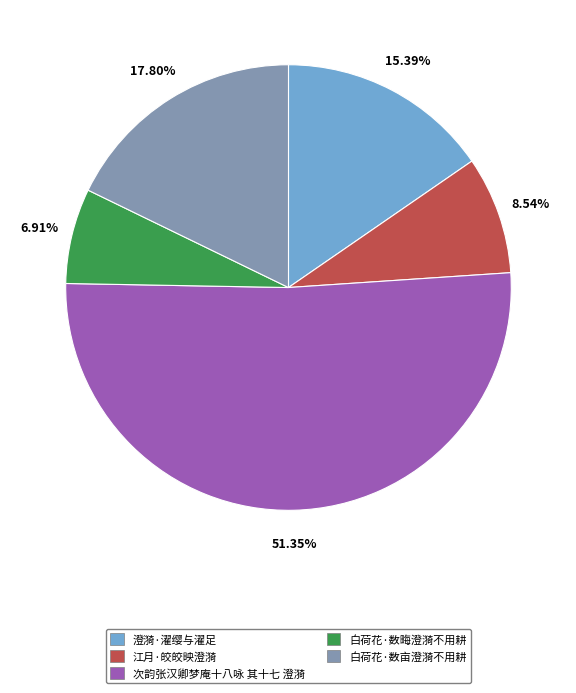

How many slices are in this pie chart?

5